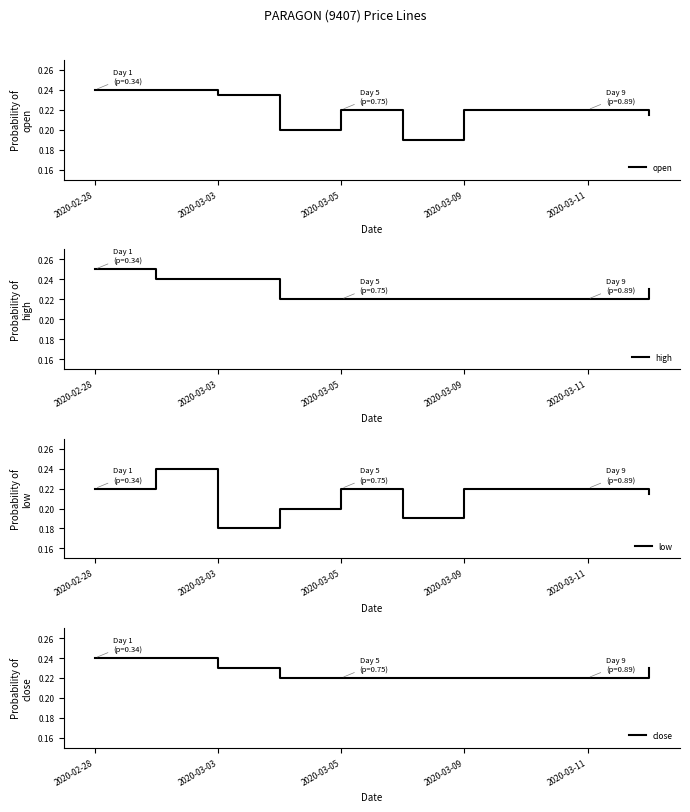

What is the label of the 1st point from the right?

9